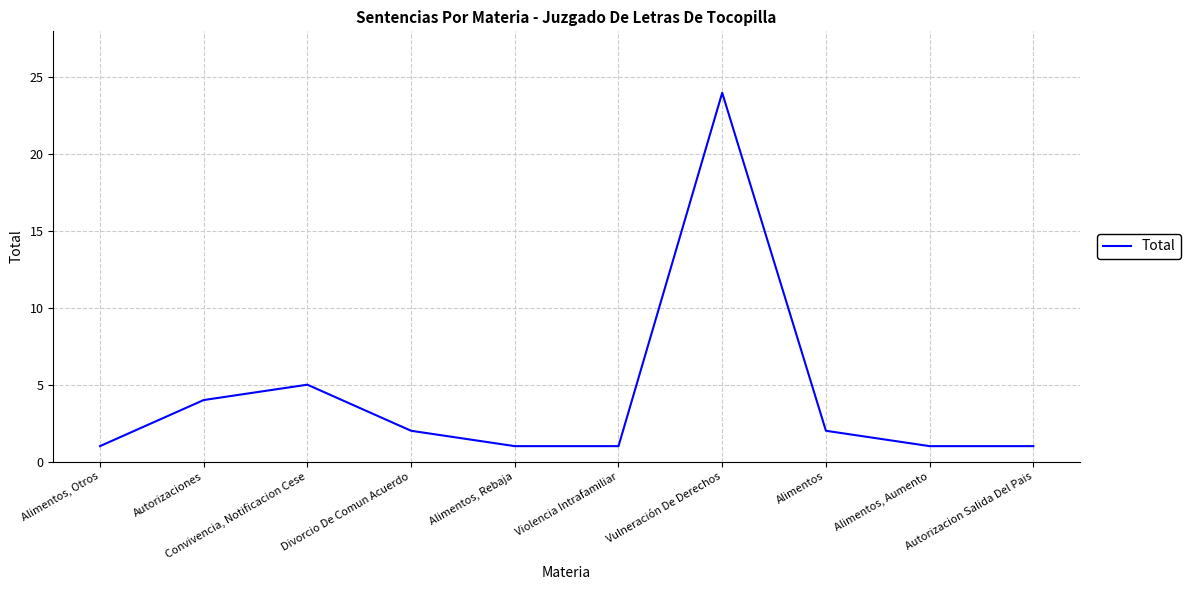

True or false: the data shows 7 at Convivencia, Notificacion Cese.

False